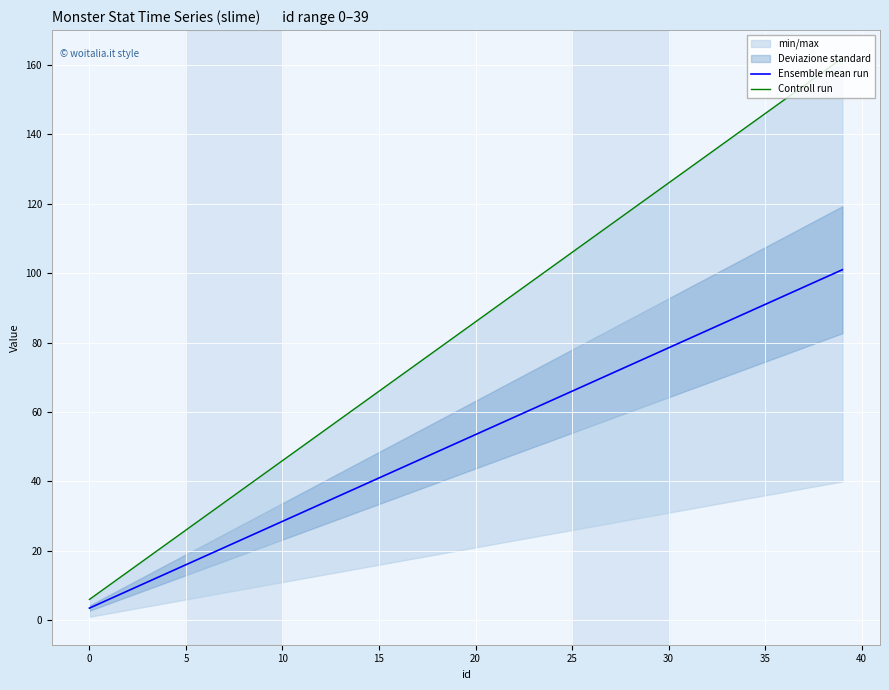

List the series in order of their overall mean, lowest first.

Ensemble mean run, Controll run